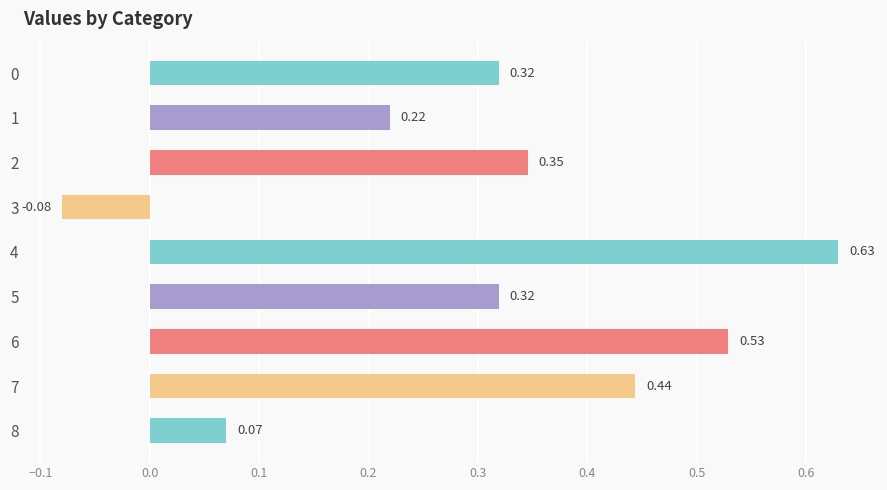

What is the difference between the maximum and minimum values?

0.7